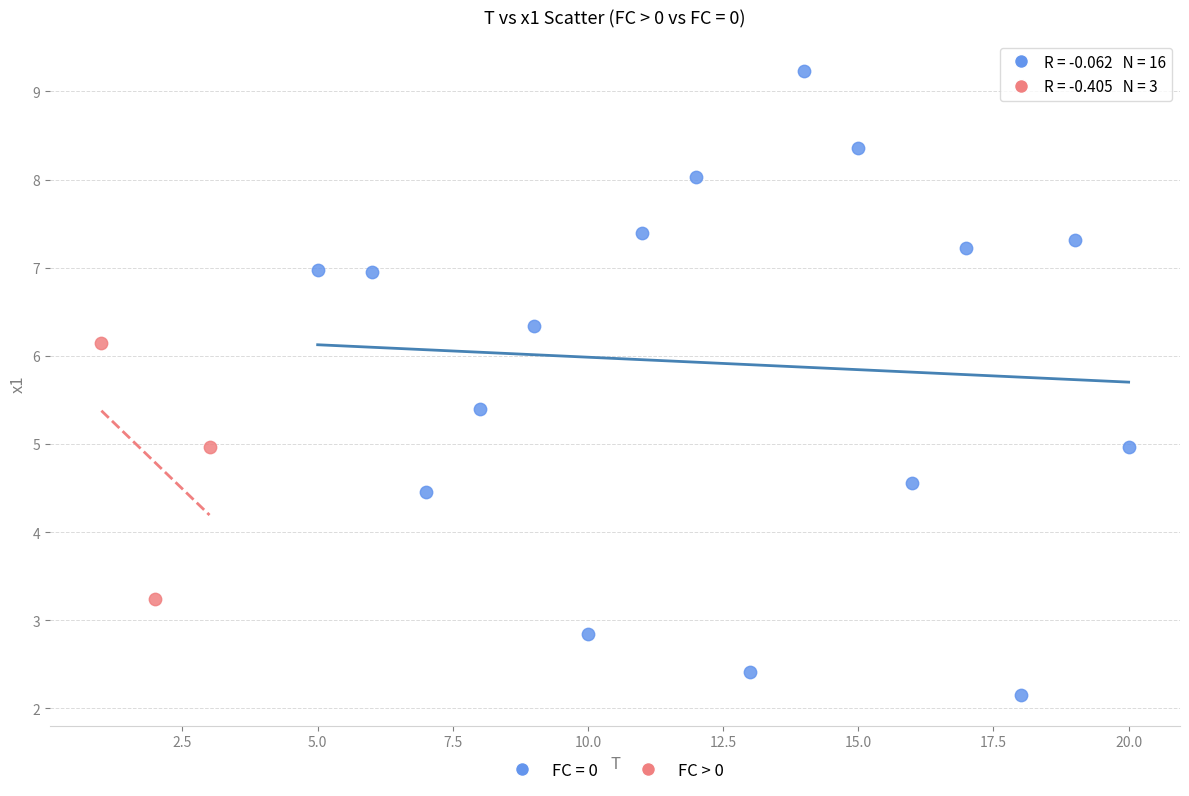

Which series contains the highest Y value?

FC = 0